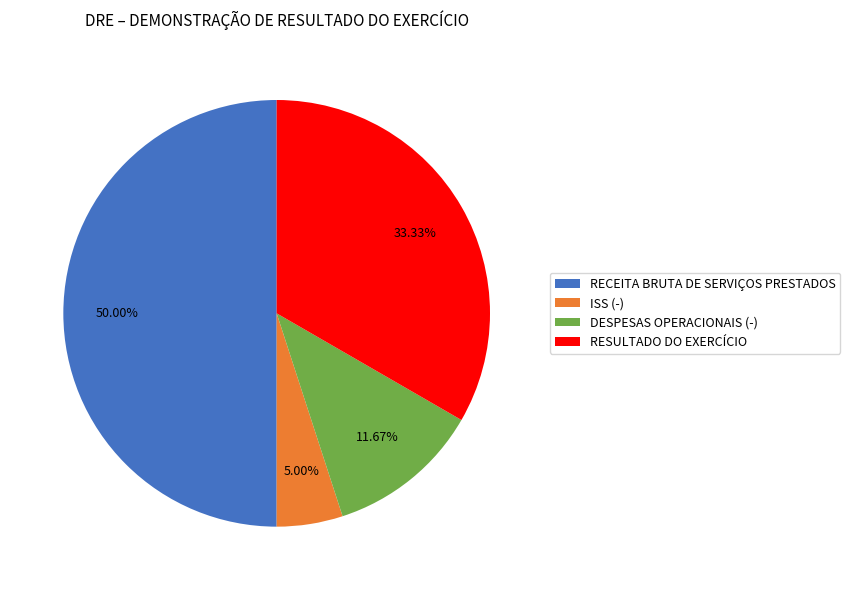

Is it true that RESULTADO DO EXERCÍCIO is 20% of the pie?

False